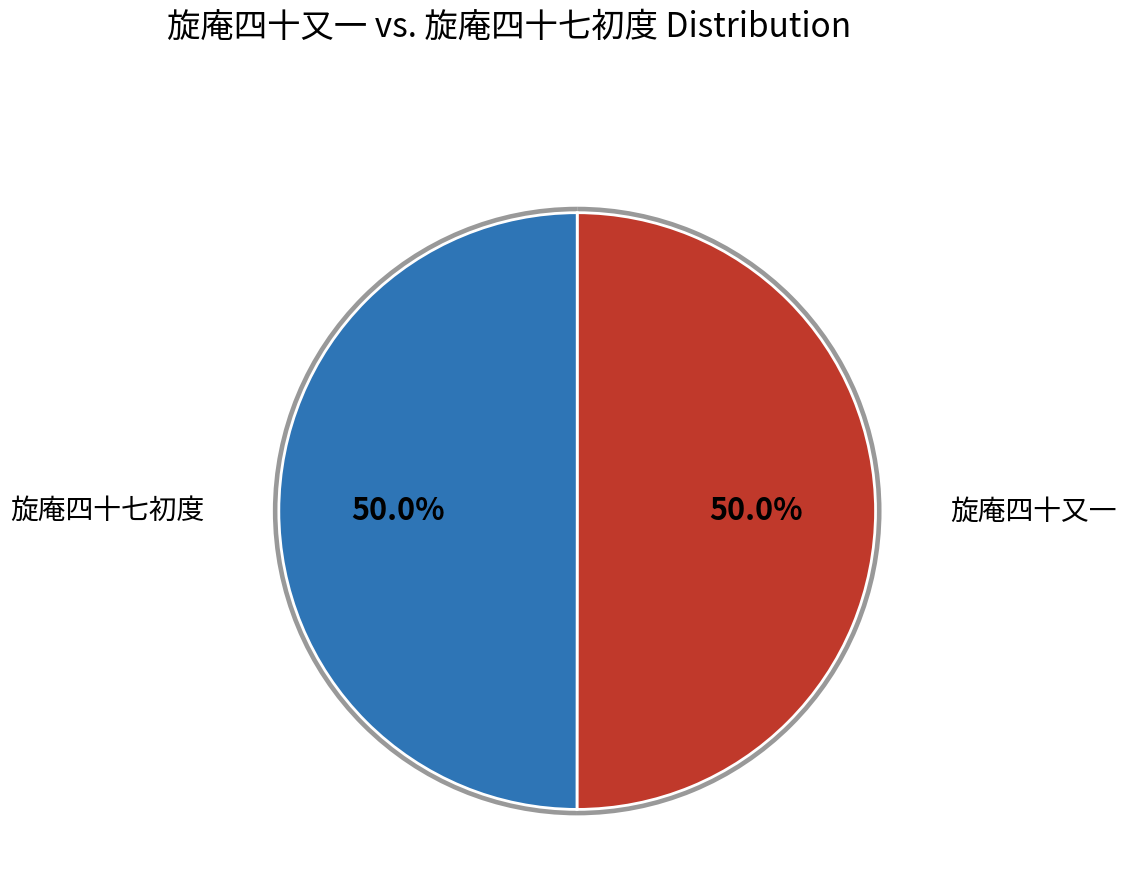

Combined, what portion of the pie is 旋庵四十七初度 and 旋庵四十又一?

100.0%